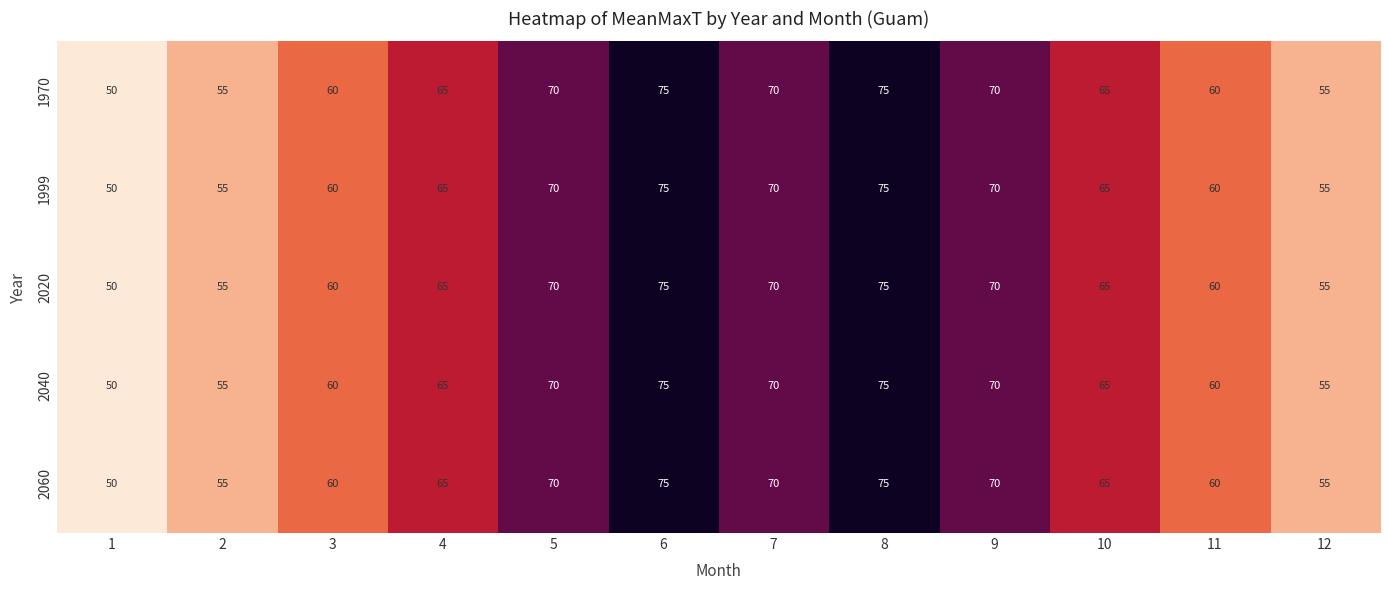

Is it true that 1970 equals 51 at 6?

False